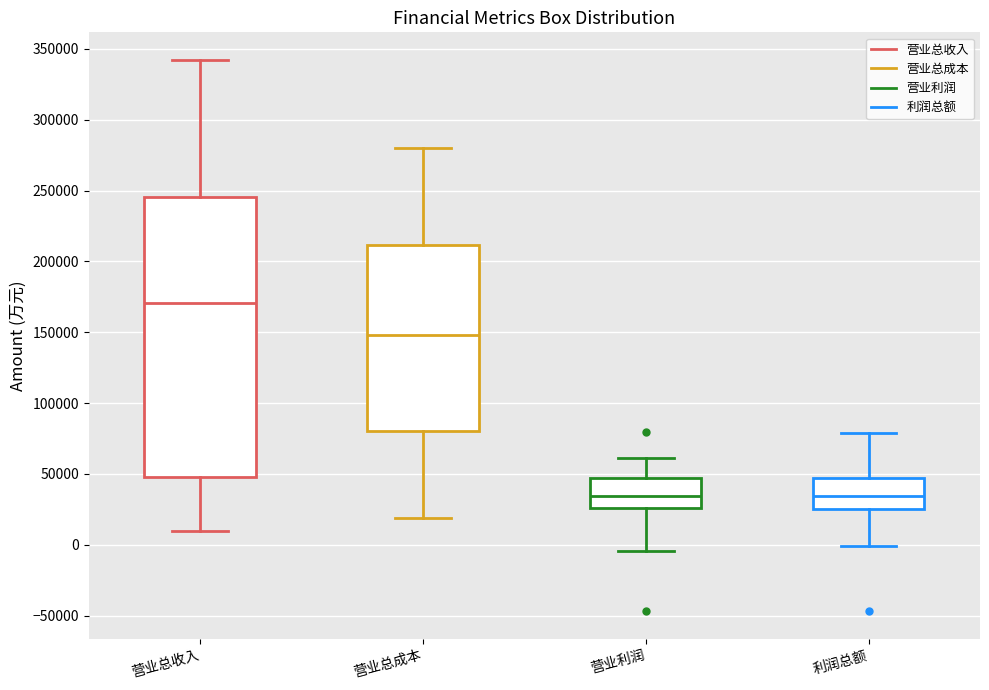

Reading left to right, read every box against the y-axis: the position of its median line, the range the box covers, and the ends of its whiskers. The values are not printed on the chart, so give them approximately, as read against the axis.

营业总收入: median 170000, box 50000 to 245000, whiskers 10000 to 340000
营业总成本: median 150000, box 80000 to 210000, whiskers 20000 to 280000
营业利润: median 35000, box 25000 to 45000, whiskers -5000 to 60000
利润总额: median 35000, box 25000 to 45000, whiskers 0 to 80000